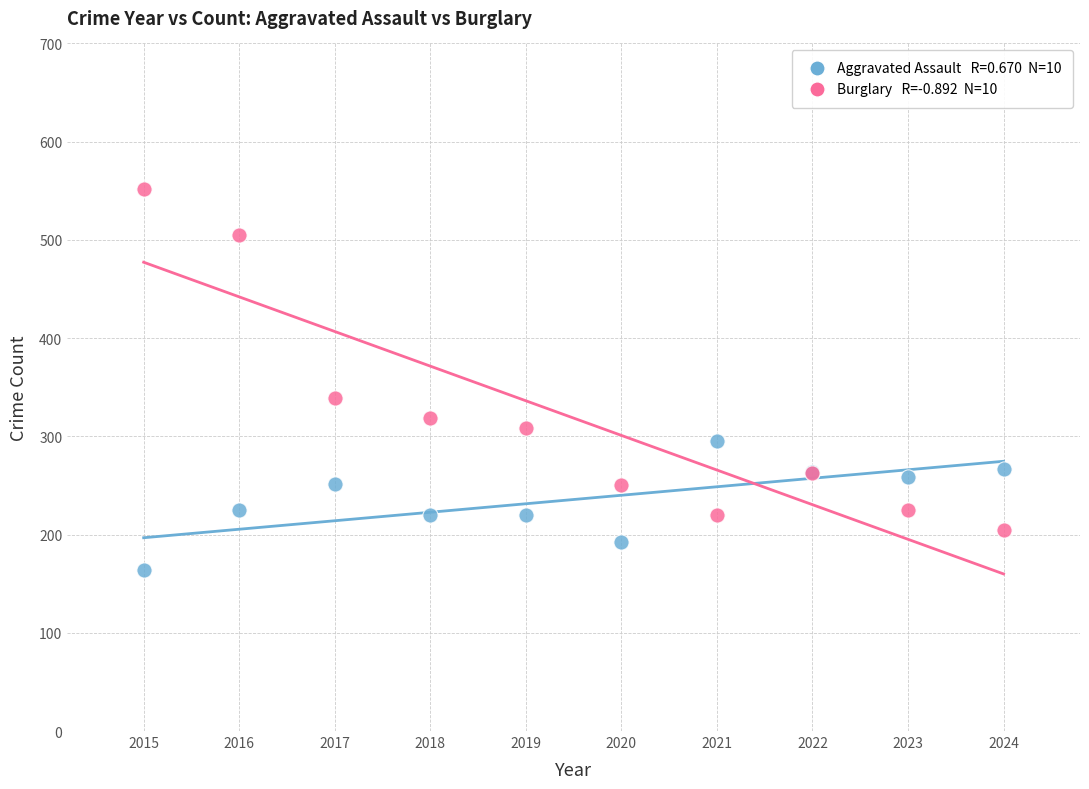

Across all series, what Y value is closest to 358?

339